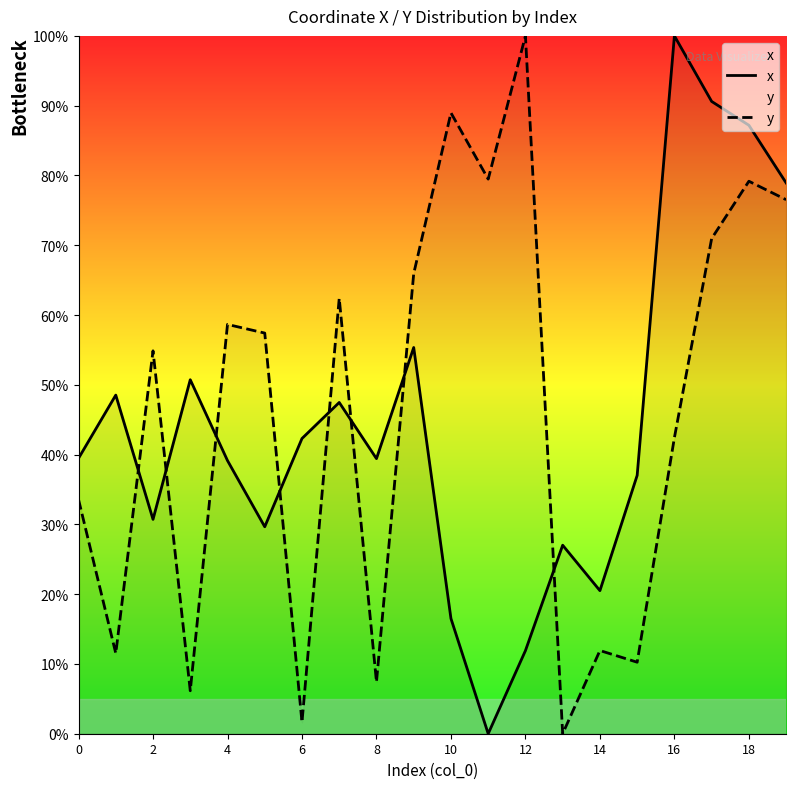

At which label does x reach its peak?

16